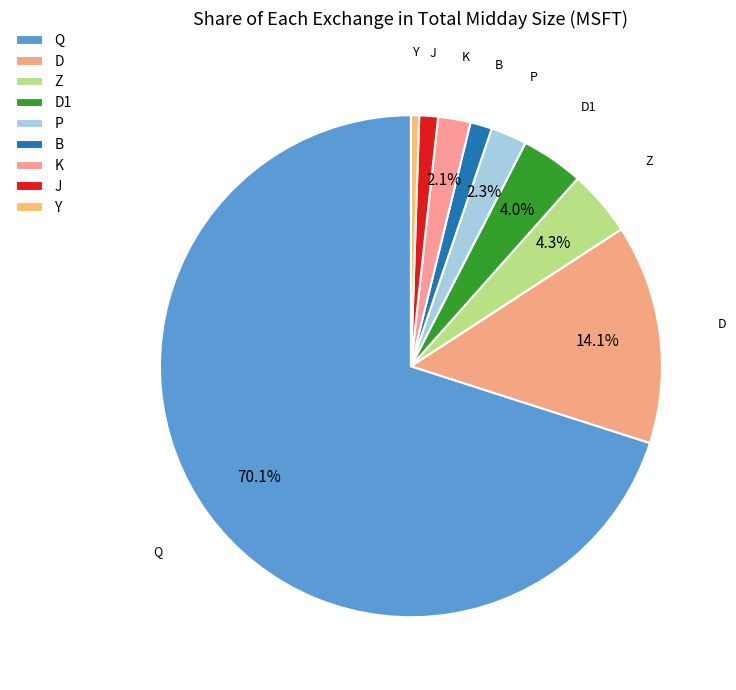

Which slice is the largest?

Q